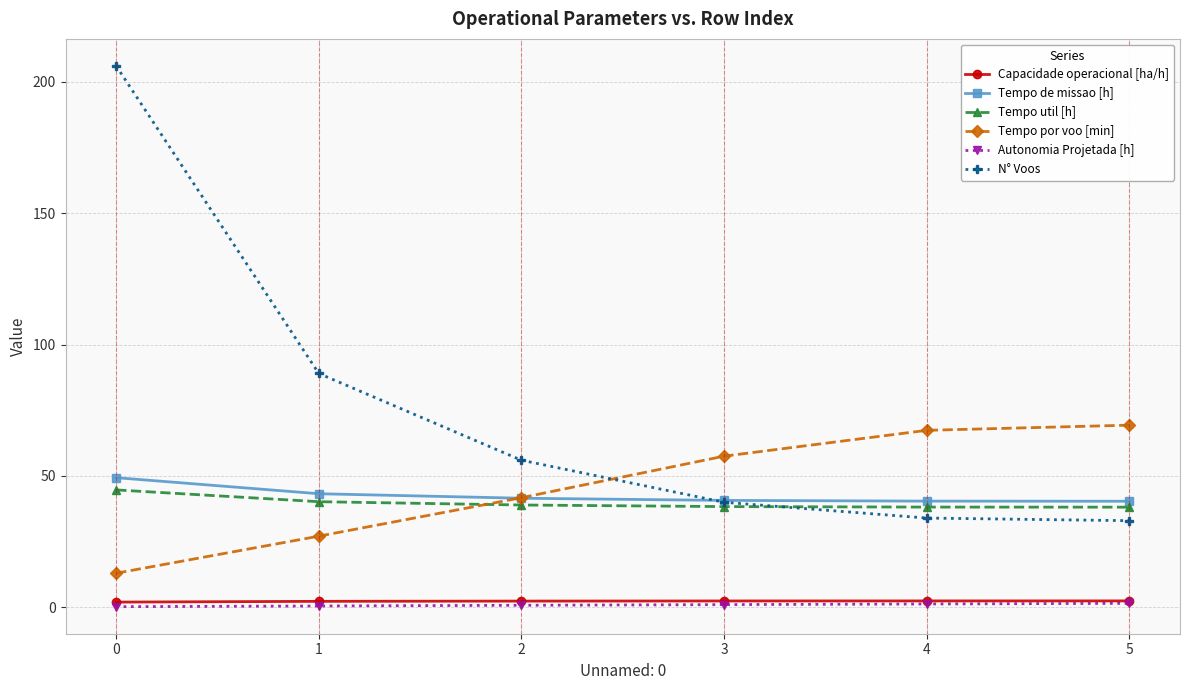

What is the value of the N° Voos point at the 5th from the left?

34.0